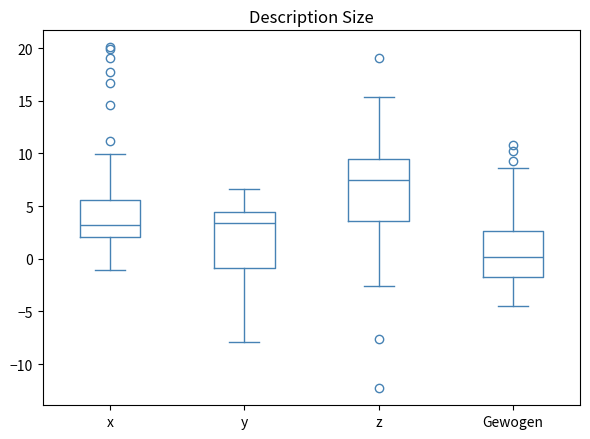

Which box's median line is the lowest?

Gewogen